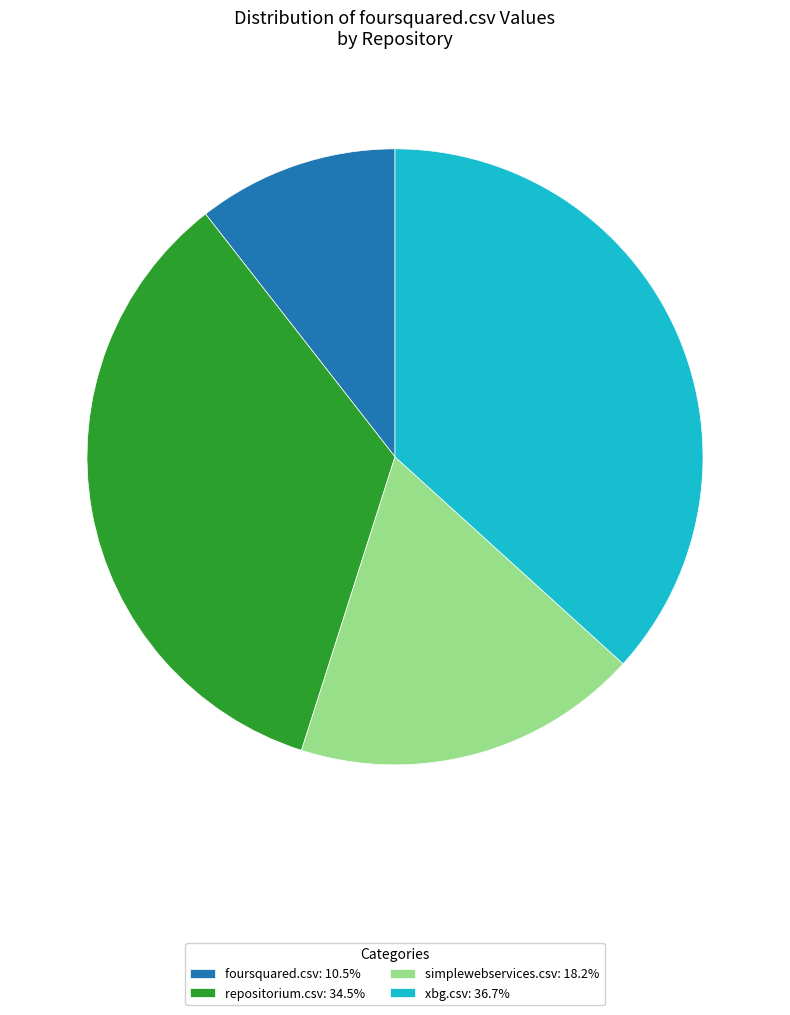

Do simplewebservices.csv: 18.2% and foursquared.csv: 10.5% together represent more than half of the pie?

No